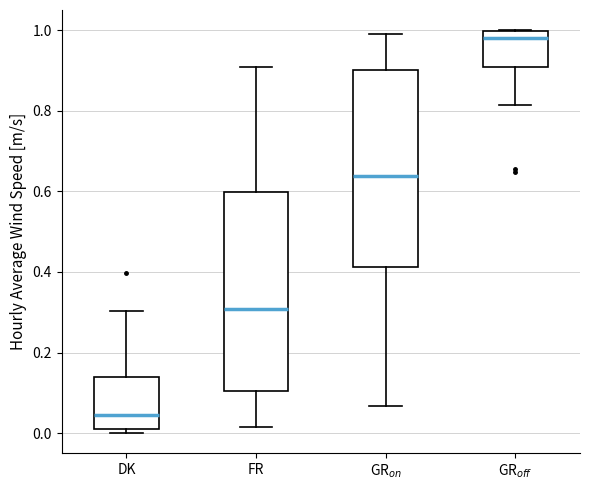

Where does the lower whisker of the box for GR$_{off}$ end on the y-axis? The values are not printed on the chart, so give them approximately, as read against the axis.

0.82